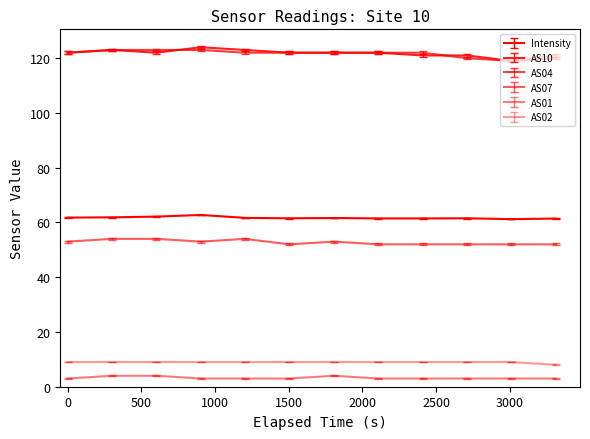

Reading left to right, extract all data points from this chart.

Intensity: 61.8	61.9	62.1	62.7	61.7	61.5	61.6	61.5	61.5	61.5	61.2	61.4
AS10: 122.0	123.0	122.0	124.0	123.0	122.0	122.0	122.0	121.0	121.0	119.0	120.0
AS04: 122.0	123.0	123.0	123.0	122.0	122.0	122.0	122.0	122.0	120.0	119.0	121.0
AS07: 53.0	54.0	54.0	53.0	54.0	52.0	53.0	52.0	52.0	52.0	52.0	52.0
AS01: 3.0	4.0	4.0	3.0	3.0	3.0	4.0	3.0	3.0	3.0	3.0	3.0
AS02: 9.2	9.2	9.2	9.2	9.2	9.2	9.2	9.2	9.2	9.2	9.2	8.2